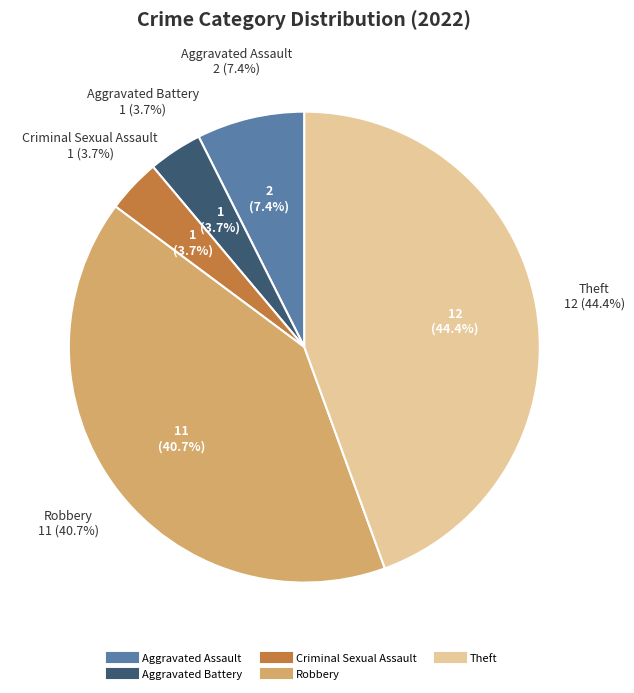

Rank the categories by value from highest to lowest.

Theft, Robbery, Aggravated Assault, Aggravated Battery, Criminal Sexual Assault